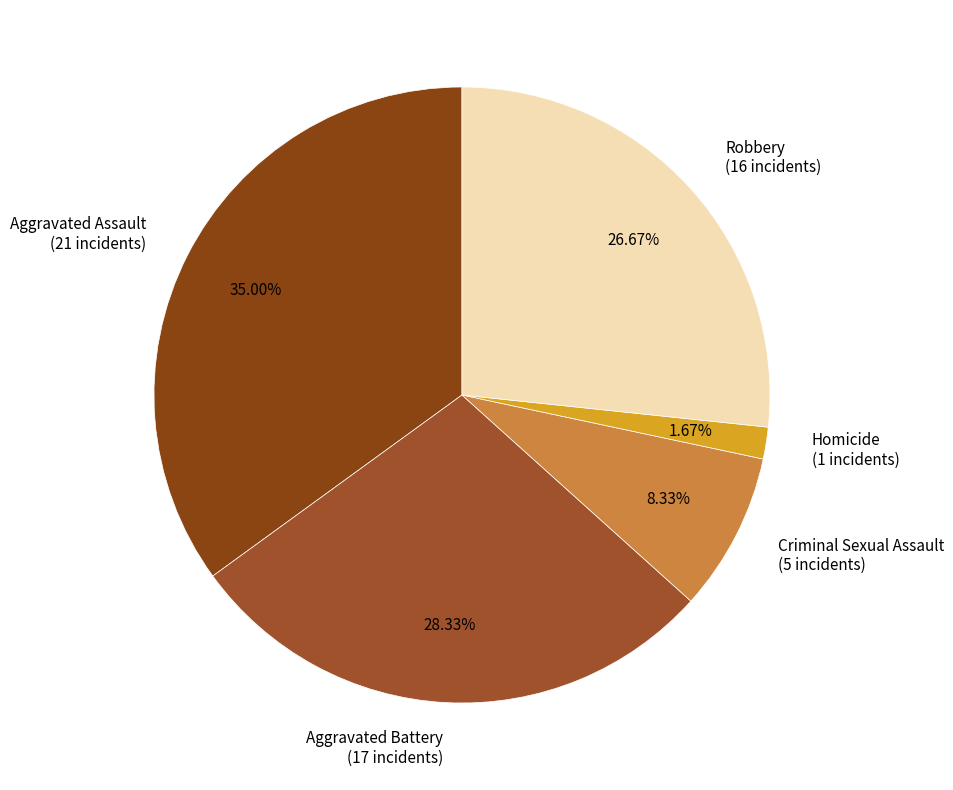

What is the ratio of the value at Criminal Sexual Assault to the value at Aggravated Battery?

0.3